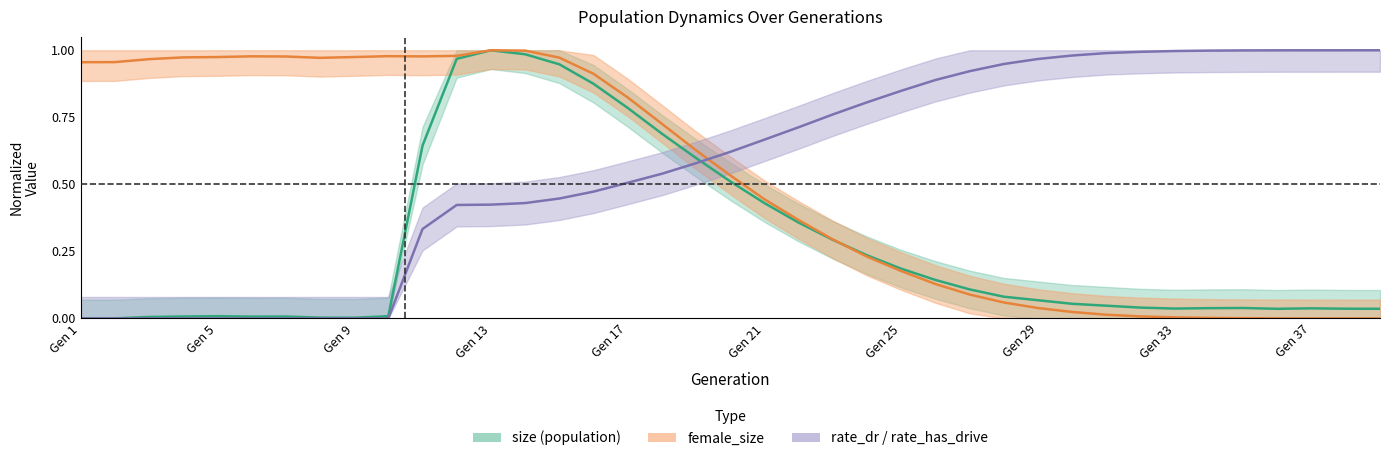

Reading left to right, transcribe all the data shown in this chart.

size: 0.0	0.0	0.0	0.0	0.0	0.0	0.0	0.0	0.0	0.0	0.6	1.0	1.0	1.0	0.9	0.9	0.8	0.7	0.6	0.5	0.4	0.4	0.3	0.2	0.2	0.1	0.1	0.1	0.1	0.1	0.0	0.0	0.0	0.0	0.0	0.0	0.0	0.0	0.0
female_size: 1.0	1.0	1.0	1.0	1.0	1.0	1.0	1.0	1.0	1.0	1.0	1.0	1.0	1.0	1.0	0.9	0.8	0.7	0.6	0.5	0.4	0.4	0.3	0.2	0.2	0.1	0.1	0.1	0.0	0.0	0.0	0.0	0.0	0.0	0.0	0.0	0.0	0.0	0.0
rate_dr: 0.0	0.0	0.0	0.0	0.0	0.0	0.0	0.0	0.0	0.0	0.3	0.4	0.4	0.4	0.4	0.5	0.5	0.5	0.6	0.6	0.7	0.7	0.8	0.8	0.8	0.9	0.9	0.9	1.0	1.0	1.0	1.0	1.0	1.0	1.0	1.0	1.0	1.0	1.0